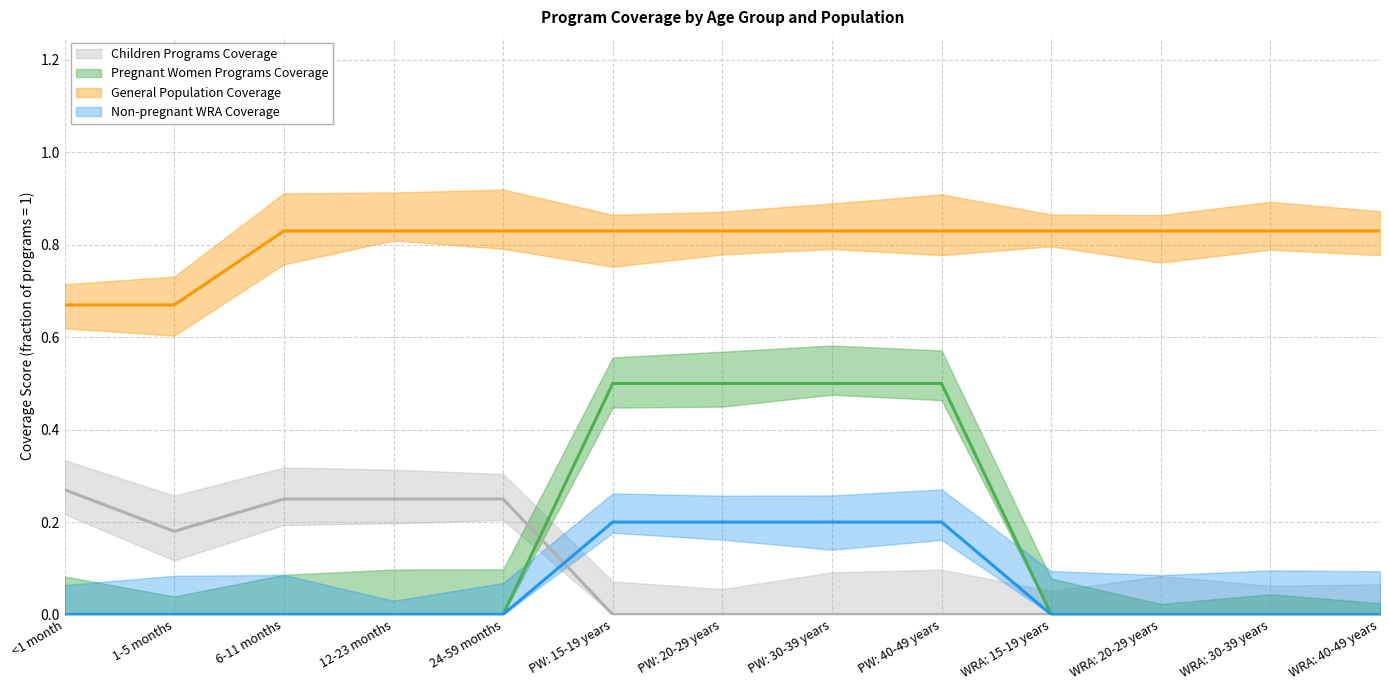

How many lines are shown in the chart?

4